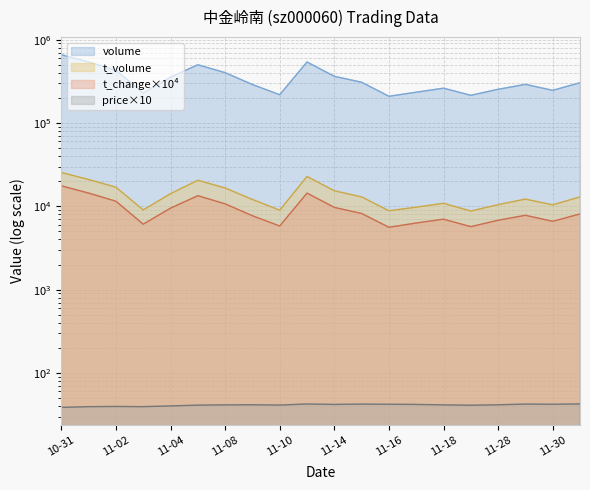

True or false: price and t_change cross at least once.

False